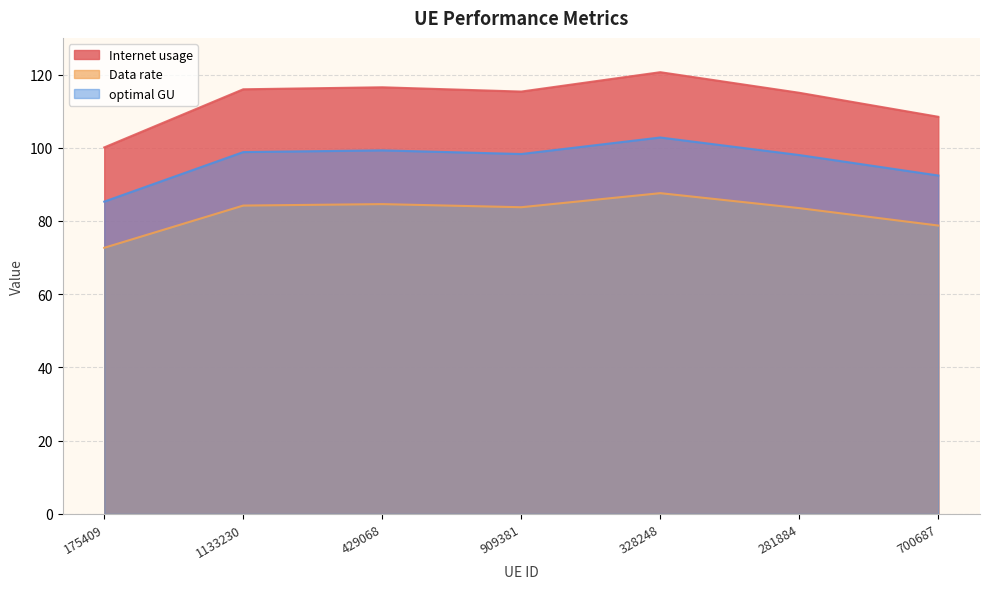

Between 1133230 and 281884, which series saw the biggest shift?

Internet usage